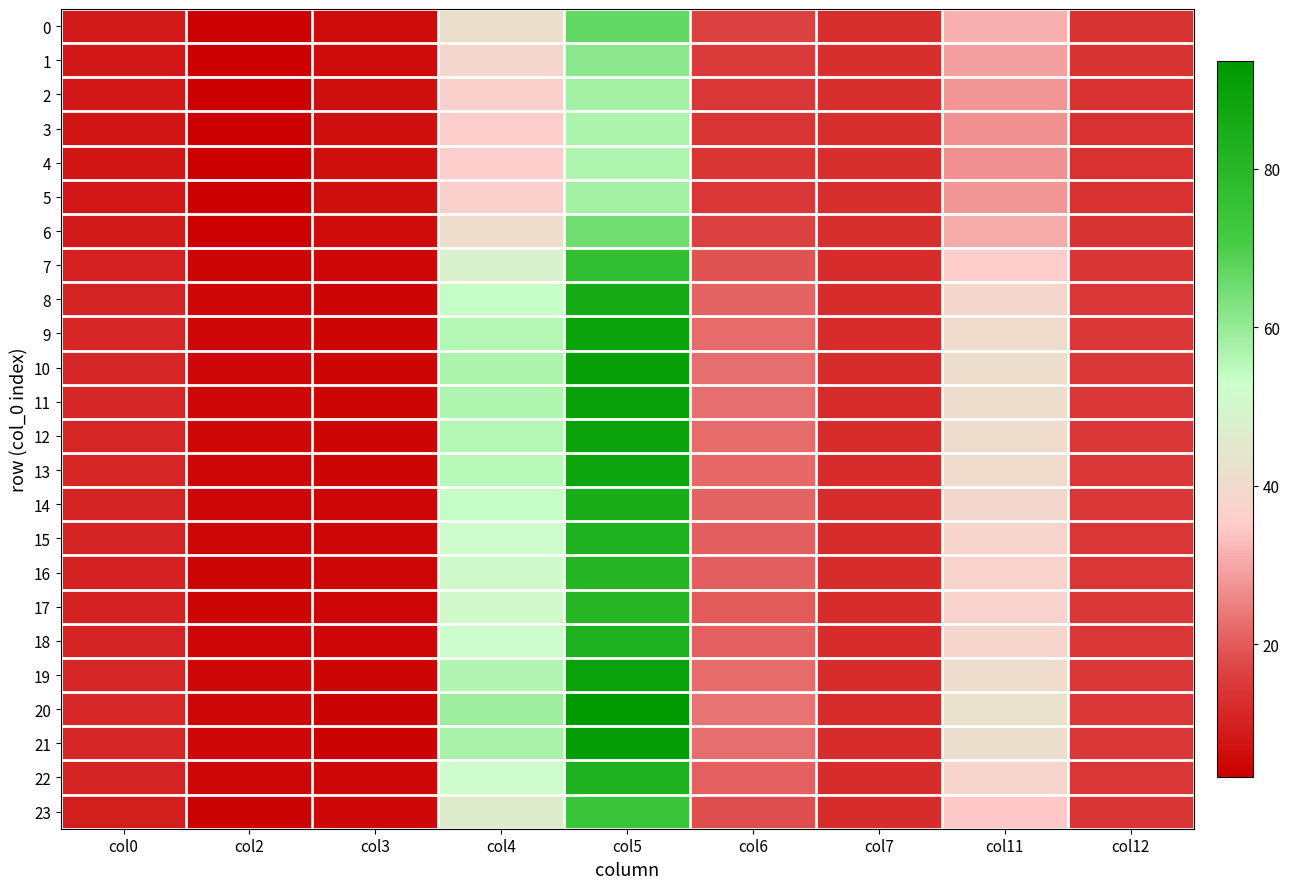

Which label corresponds to the smallest value in the chart?

col2